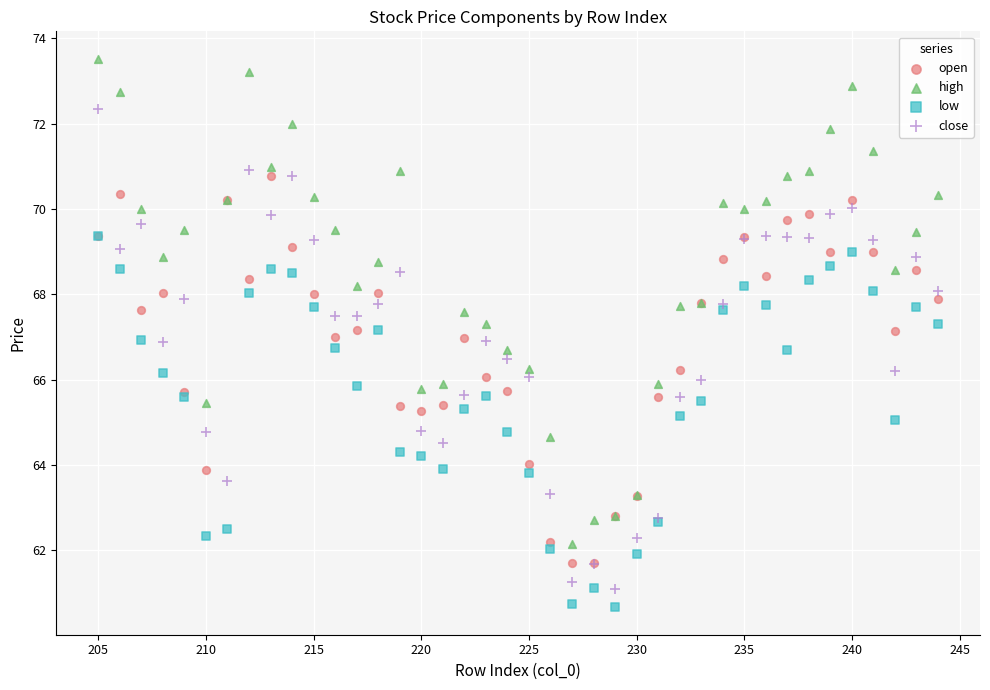

What are all the series names shown in the legend?

open, high, low, close